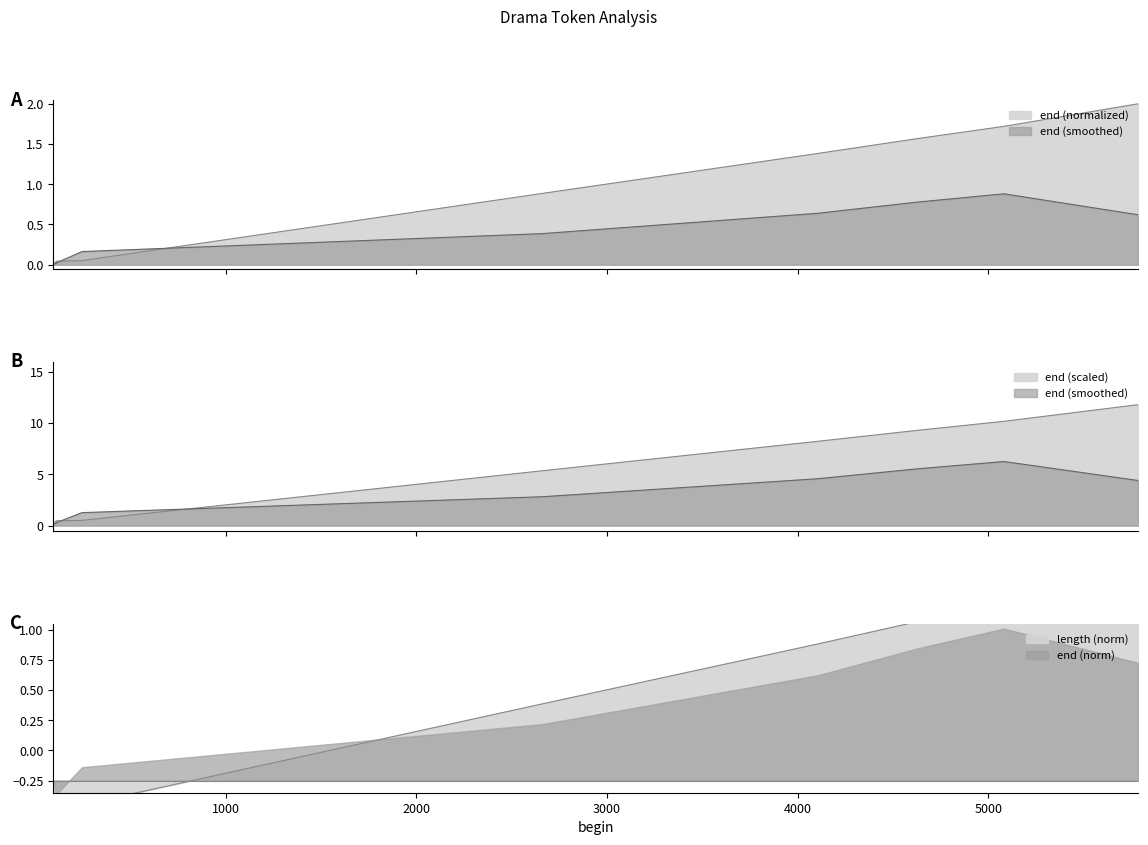

List the labels in order of value, smallest first.

97, 112, 112, 112, 112, 112, 112, 247, 2661, 4105, 4626, 5081, 5786